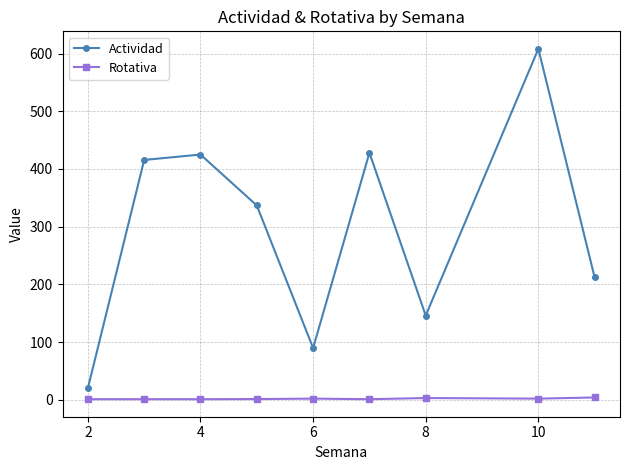

What is the greatest value displayed?

608.2